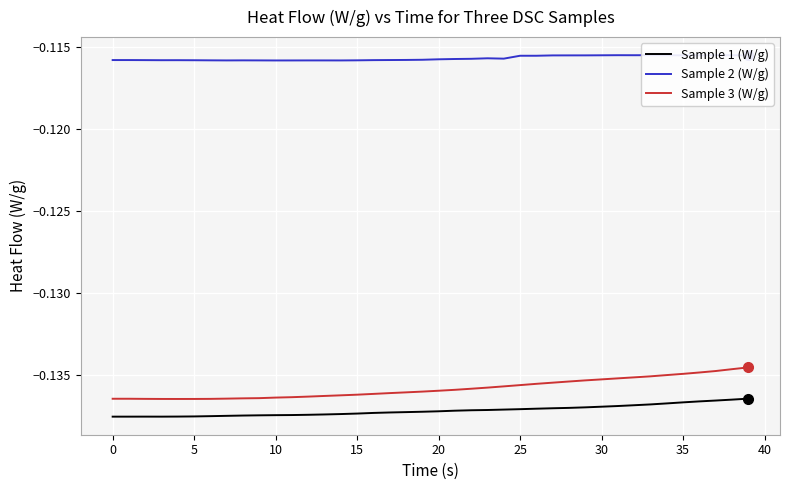

What is the value of the Sample 1 (W/g) point at the 32nd from the left?

-0.1